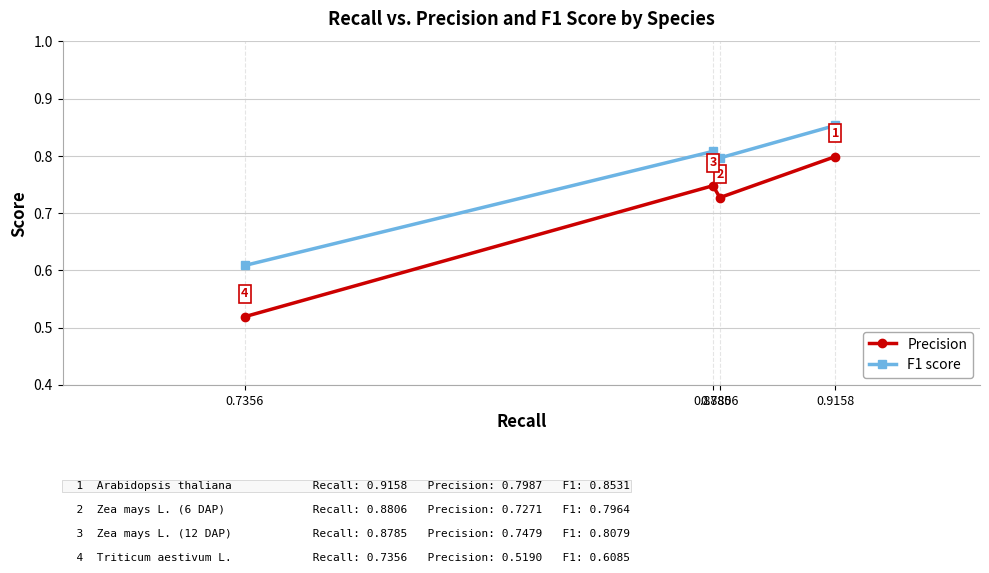

Which series has the largest total across all categories?

F1 score